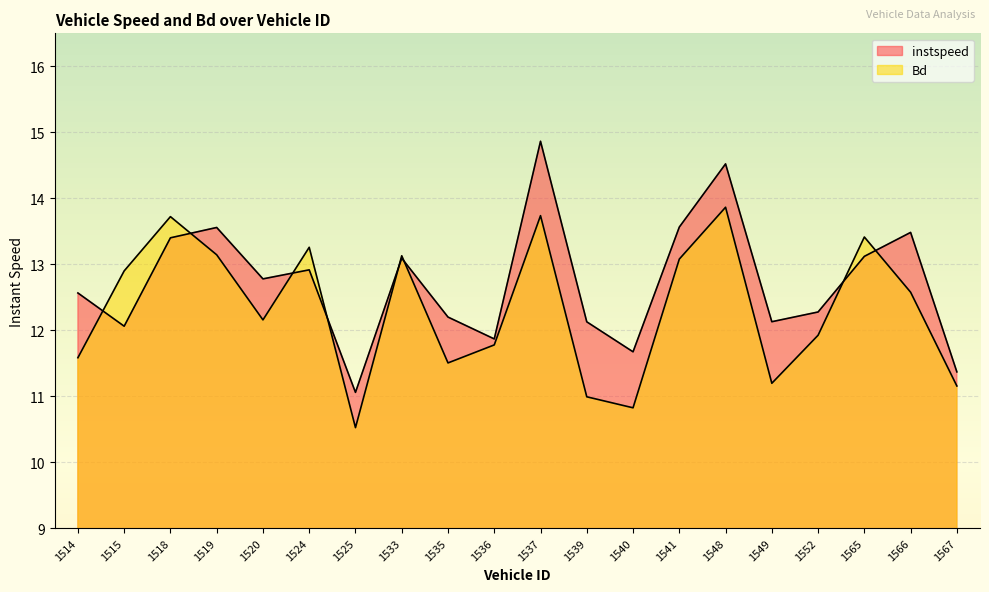

How many distinct data groups are displayed?

2